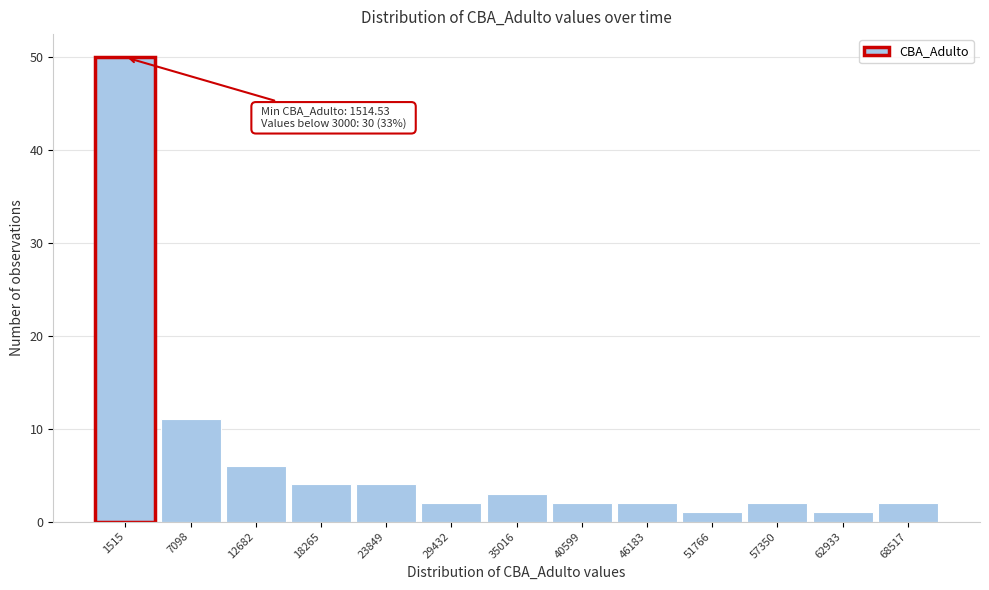

Reading left to right, transcribe all the data shown in this chart.

50	11	6	4	4	2	3	2	2	1	2	1	2